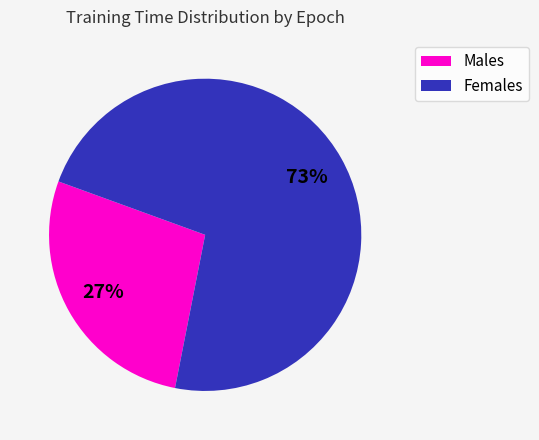

Which has a higher value, Females or Males?

Females